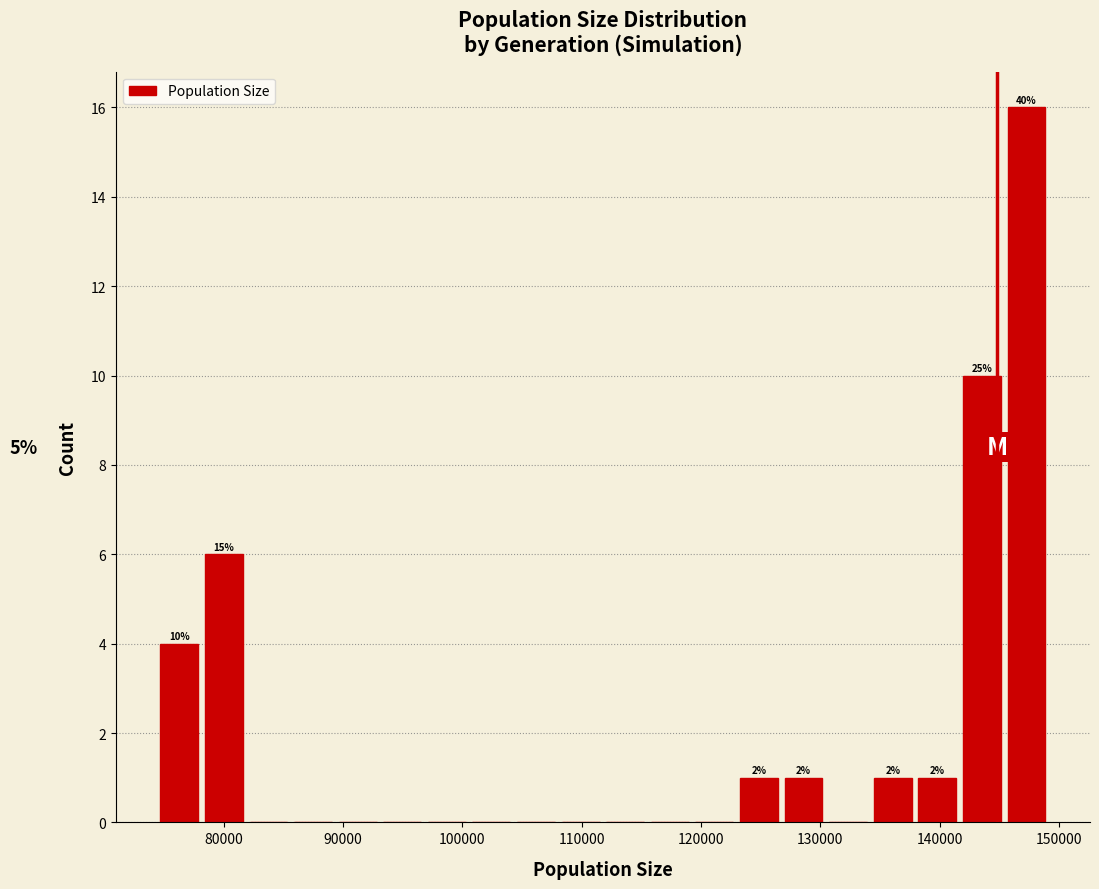

Read against the x-axis, roughly where is the centre of the tallest bar?

147000